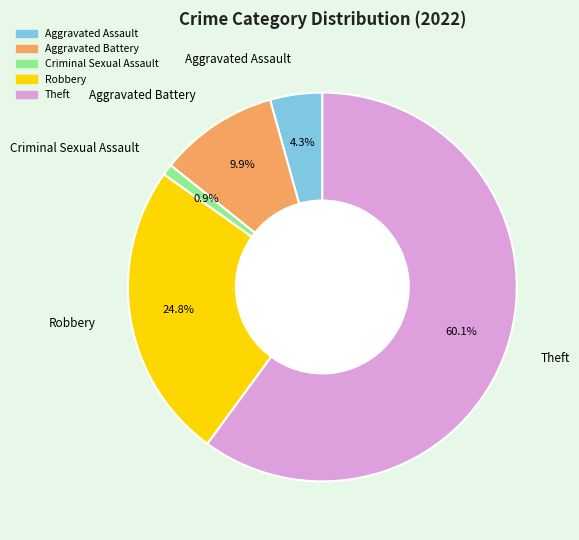

To the nearest percent, what percentage of the pie is Aggravated Battery?

10%